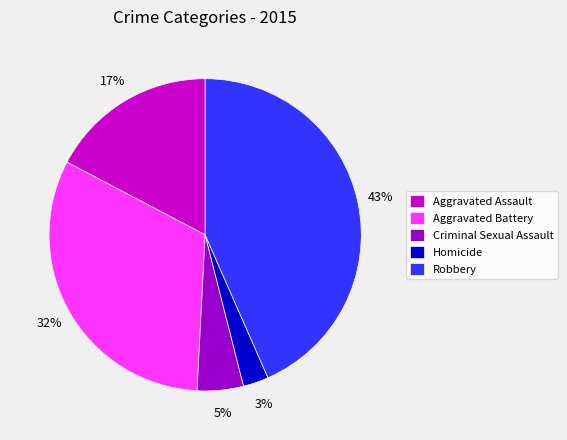

Is Aggravated Assault the majority of the pie?

No